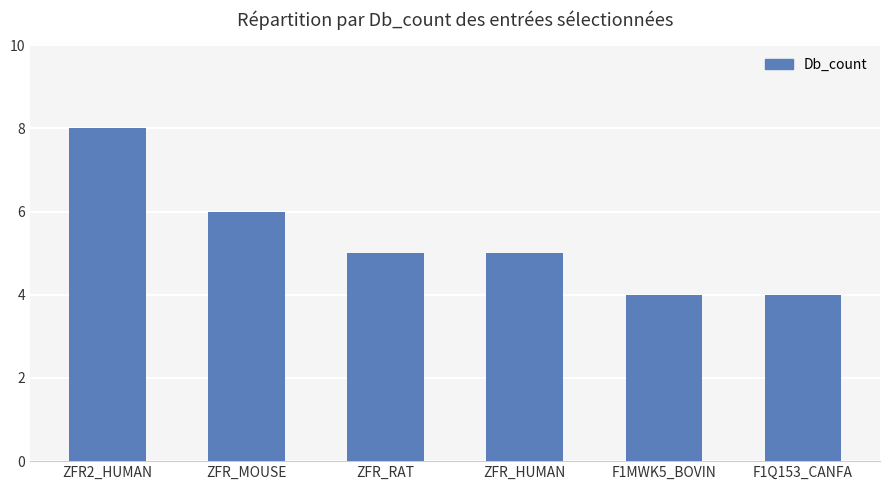

Which has a higher value, ZFR2_HUMAN or ZFR_RAT?

ZFR2_HUMAN